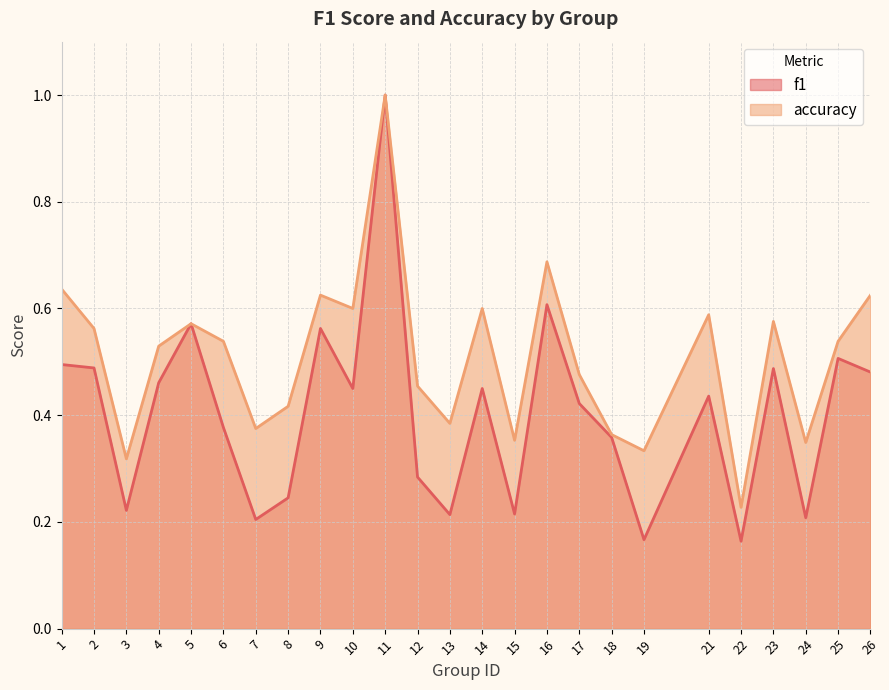

Is the value of f1 at 13 greater than the value of accuracy at 9?

No